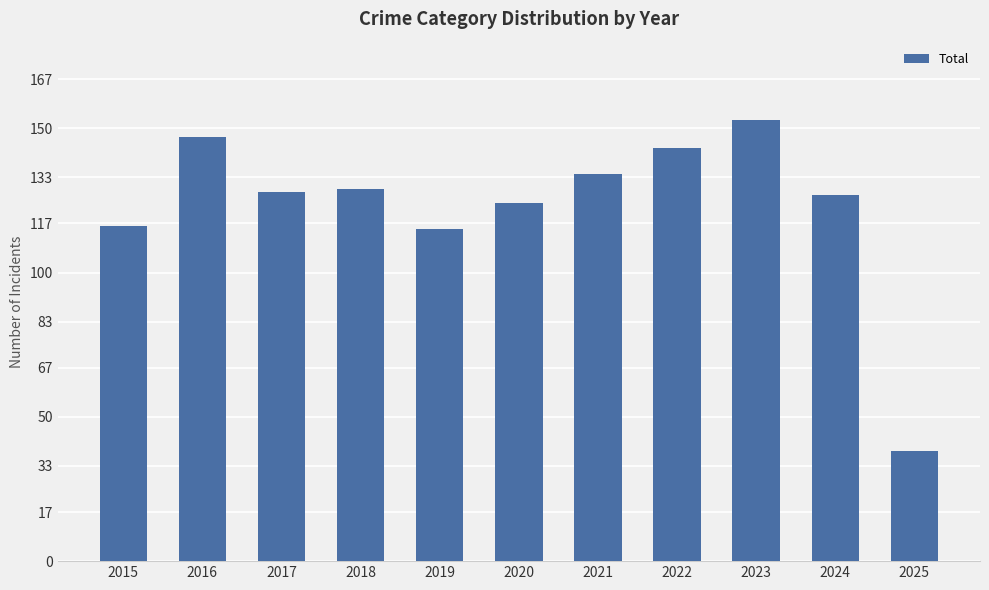

Which has a higher value, 2024 or 2022?

2022